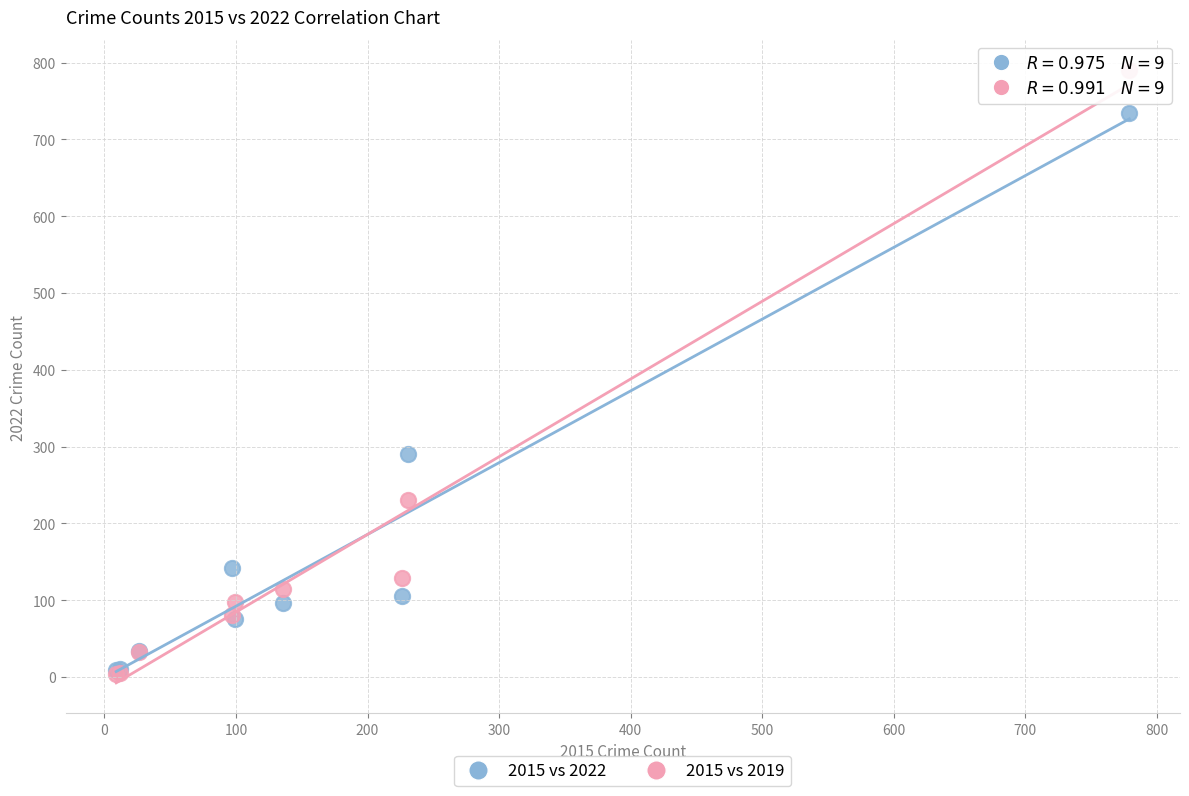

In the 2015 vs 2019 series, what Y value is closest to 397?

231